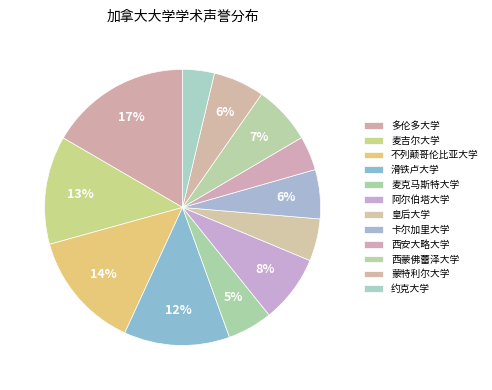

How many slices are in this pie chart?

12